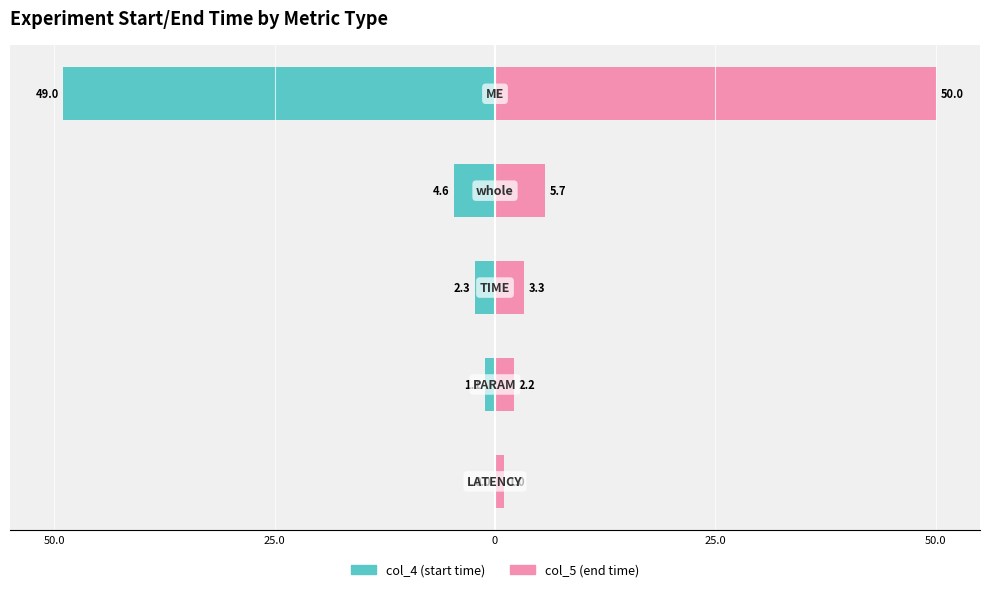

Is the value of col_5 (end time) at 50.0 greater than the value of col_4 (start time) at 0?

Yes